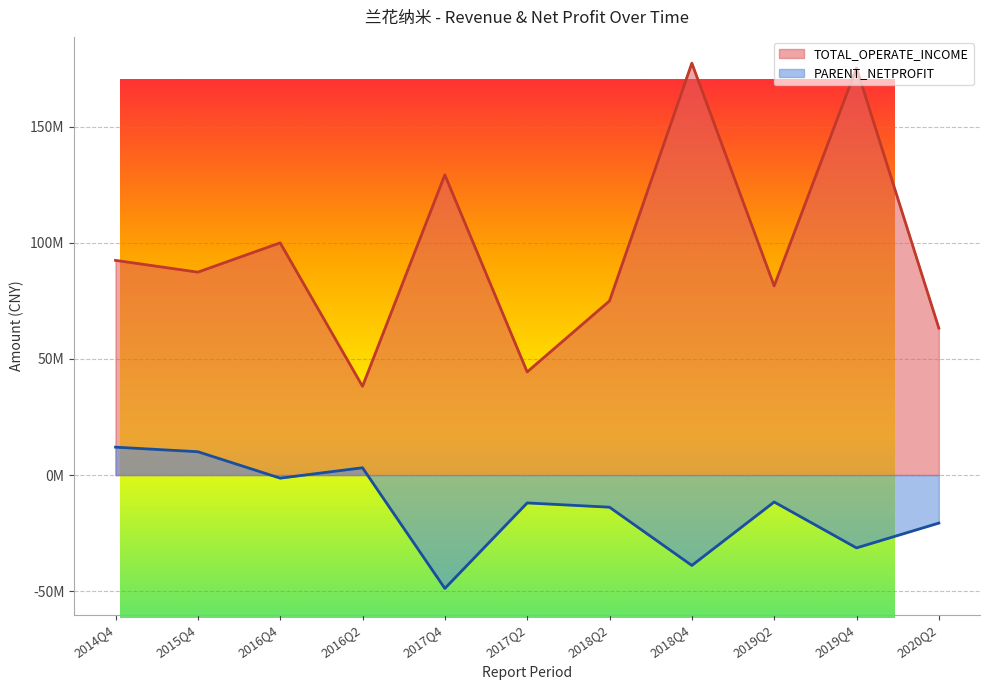

How many interior local peaks does the PARENT_NETPROFIT series have?

3